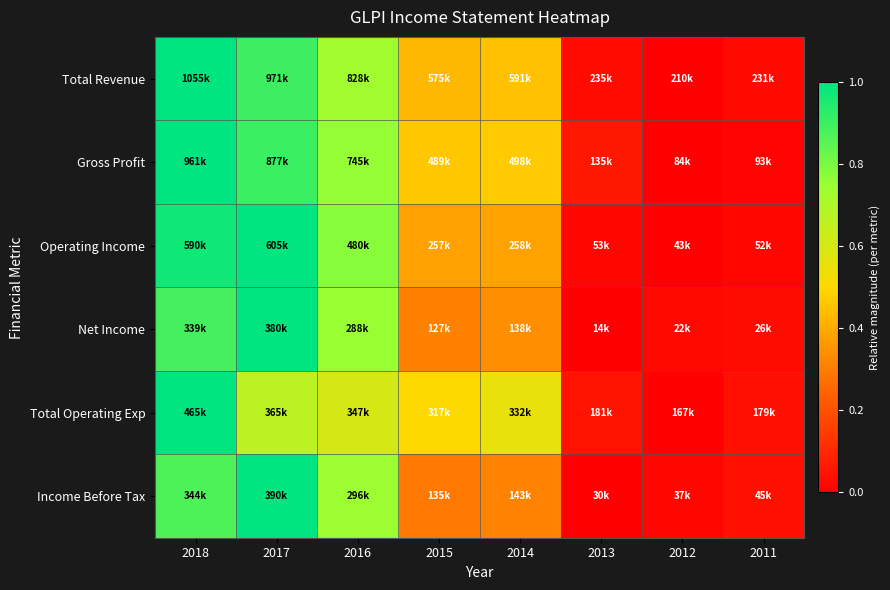

Reading left to right, extract all data points from this chart.

Total Revenue: 2018=1.0	2017=0.9	2016=0.7	2015=0.4	2014=0.5	2013=0.0	2012=0.0	2011=0.0
Gross Profit: 2018=1.0	2017=0.9	2016=0.8	2015=0.5	2014=0.5	2013=0.1	2012=0.0	2011=0.0
Operating Income: 2018=1.0	2017=1.0	2016=0.8	2015=0.4	2014=0.4	2013=0.0	2012=0.0	2011=0.0
Net Income: 2018=0.9	2017=1.0	2016=0.7	2015=0.3	2014=0.3	2013=0.0	2012=0.0	2011=0.0
Total Operating Exp: 2018=1.0	2017=0.7	2016=0.6	2015=0.5	2014=0.6	2013=0.0	2012=0.0	2011=0.0
Income Before Tax: 2018=0.9	2017=1.0	2016=0.7	2015=0.3	2014=0.3	2013=0.0	2012=0.0	2011=0.0